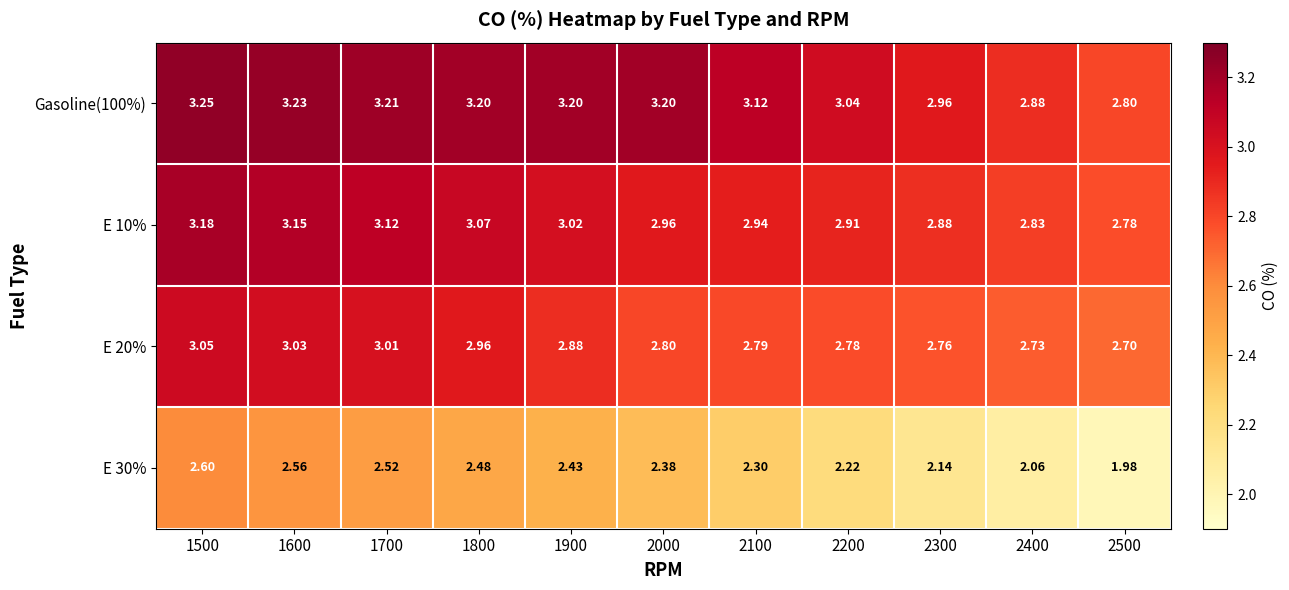

At which category is the sum across all series the highest?

1500